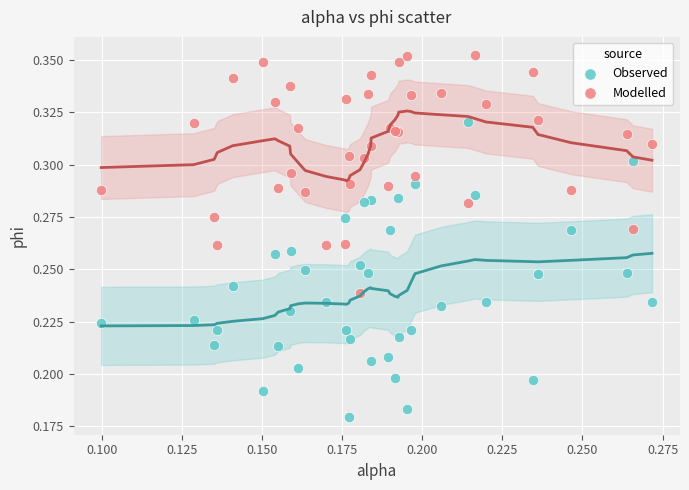

Which series contains the highest Y value?

Modelled